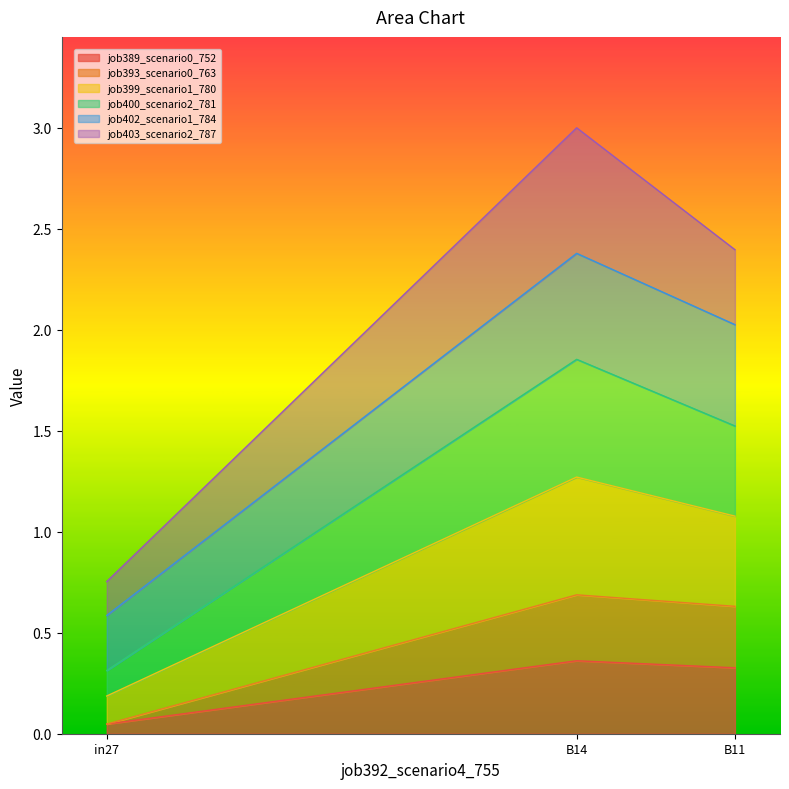

At which category is the sum across all series the highest?

B14